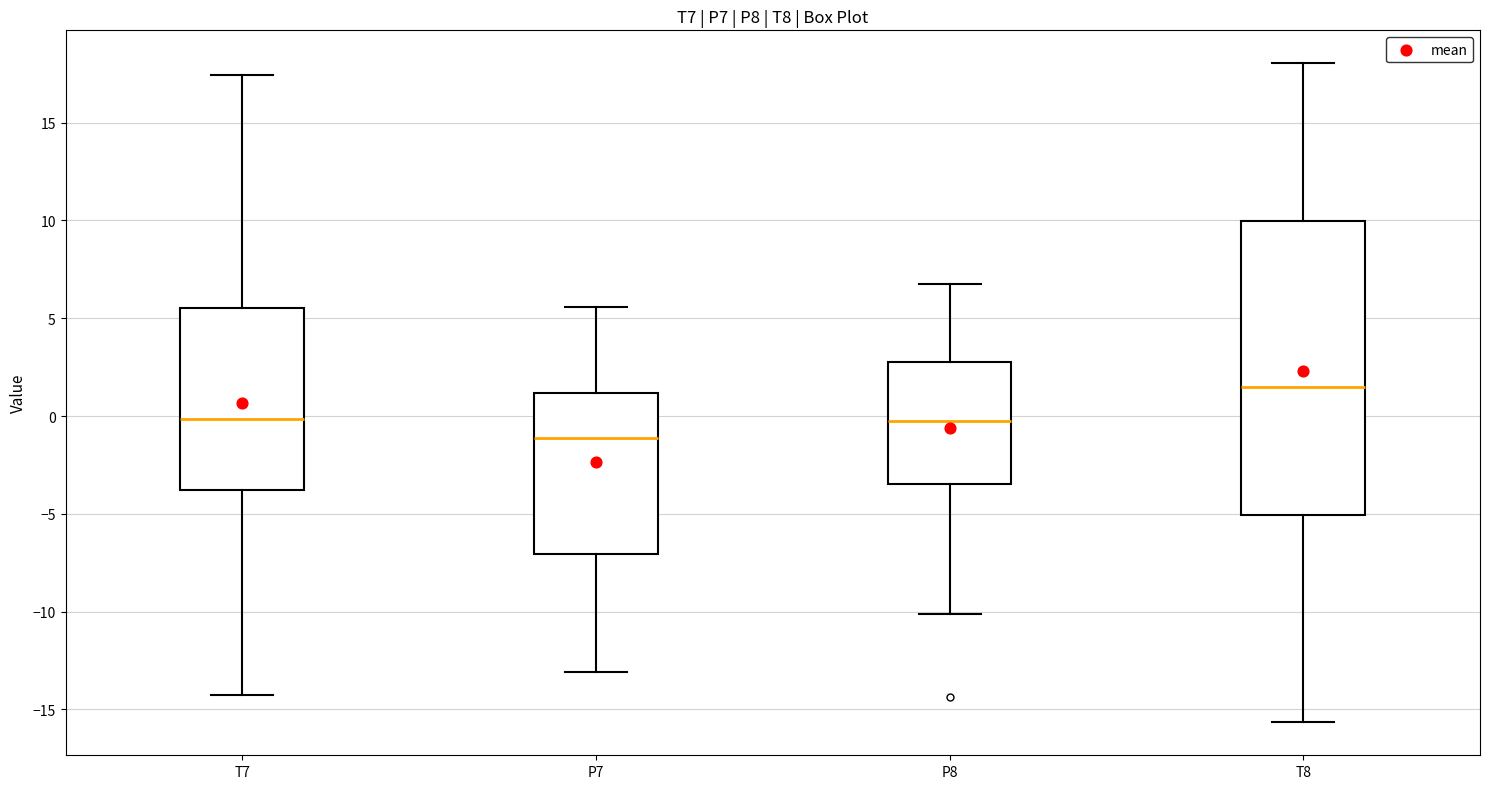

Reading left to right, read every box against the y-axis: the position of its median line, the range the box covers, and the ends of its whiskers. The values are not printed on the chart, so give them approximately, as read against the axis.

T7: median 0.0, box -4.0 to 5.5, whiskers -14.5 to 17.5
P7: median -1.0, box -7.0 to 1.0, whiskers -13.0 to 5.5
P8: median 0.0, box -3.5 to 2.5, whiskers -10.0 to 7.0
T8: median 1.5, box -5.0 to 10.0, whiskers -15.5 to 18.0